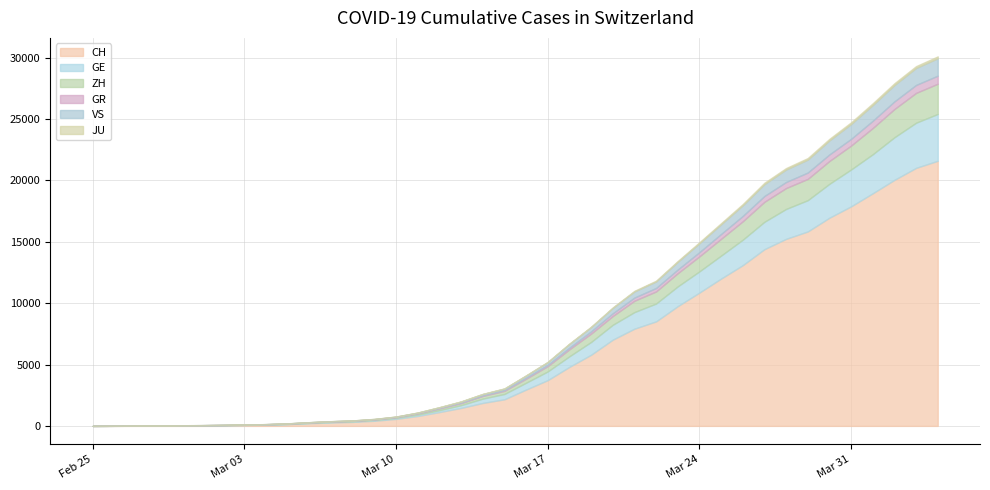

Between 2020-03-16 and 2020-03-22, which is larger?

2020-03-22